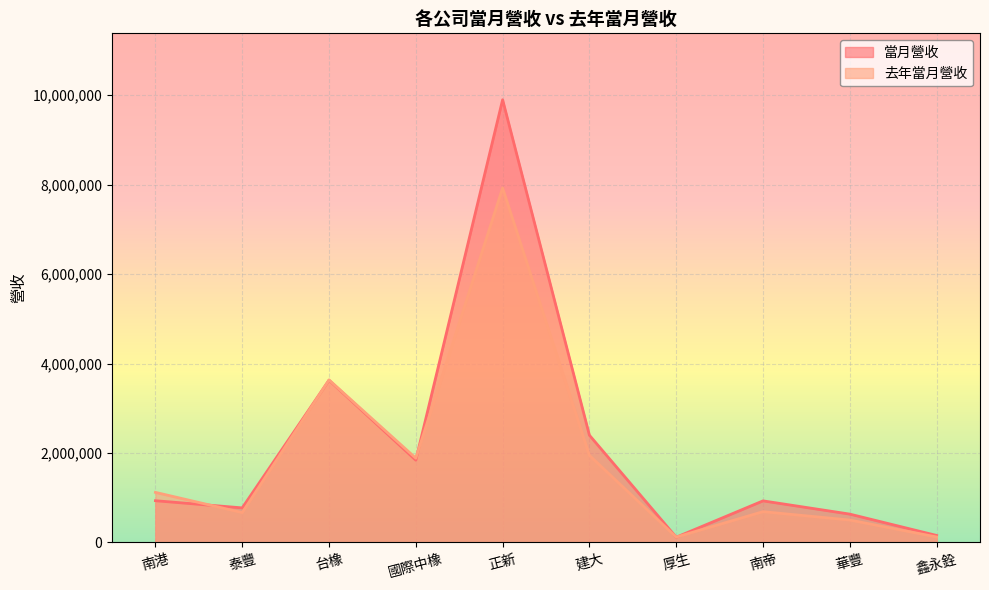

Rank the series by their average value, from lowest to highest.

去年當月營收, 當月營收